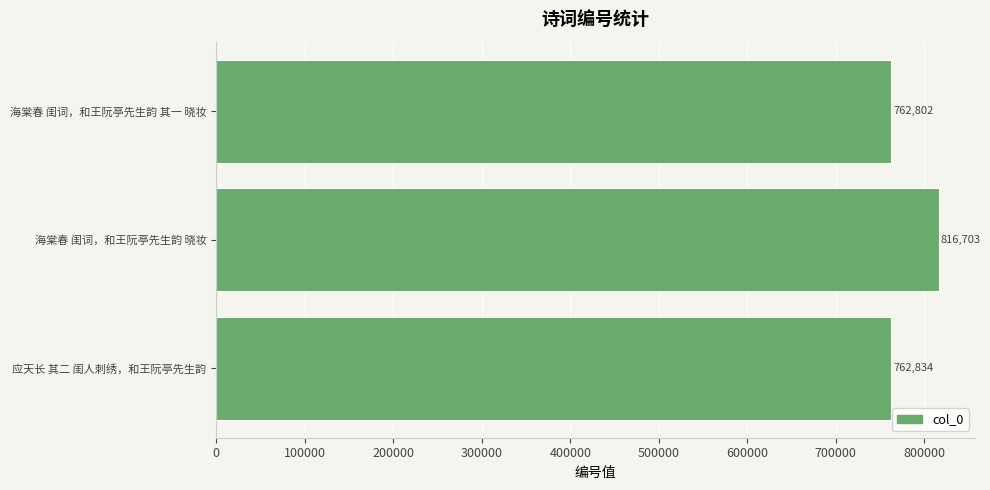

How many categories are shown in the chart?

3